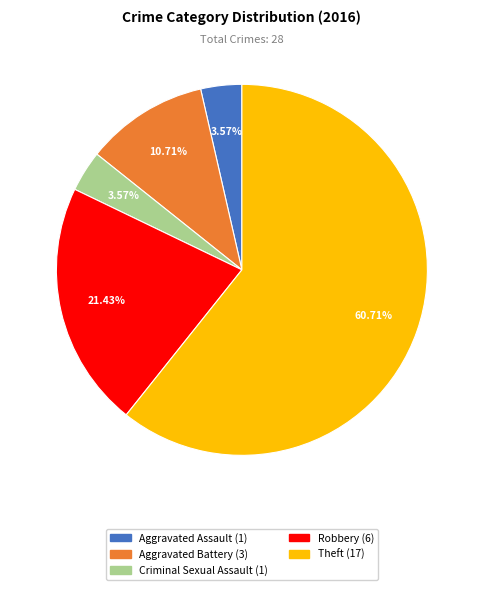

What is the largest slice in the pie chart?

Theft